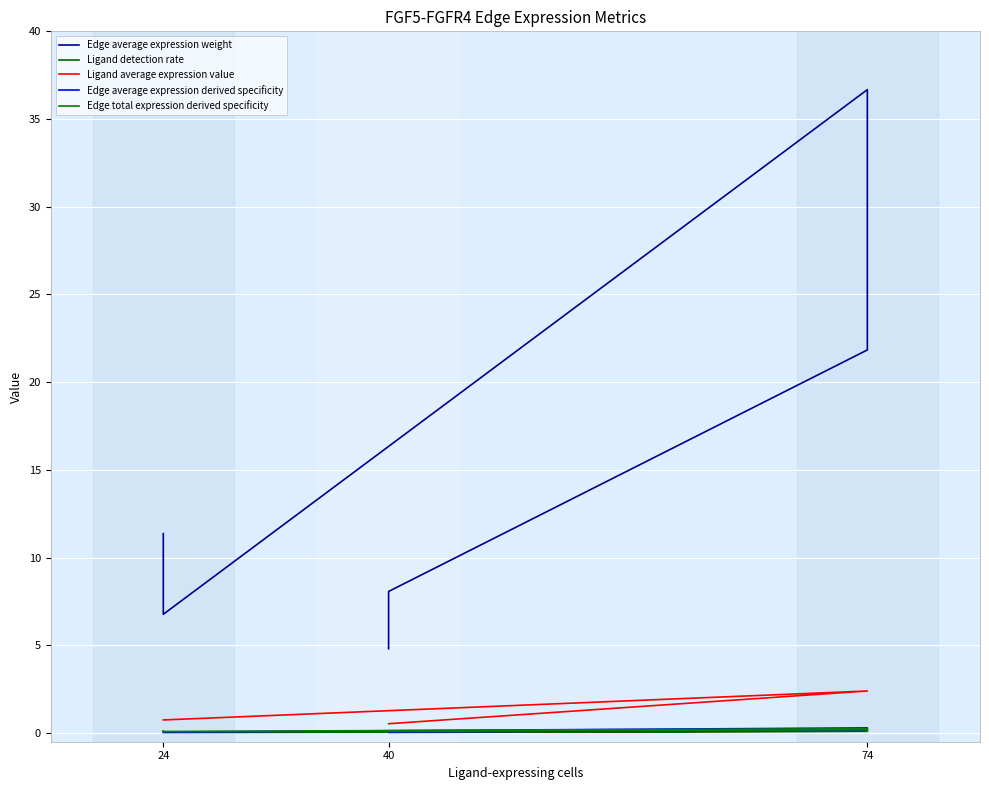

What is the value of the Edge average expression derived specificity point at the 5th from the left?

0.2